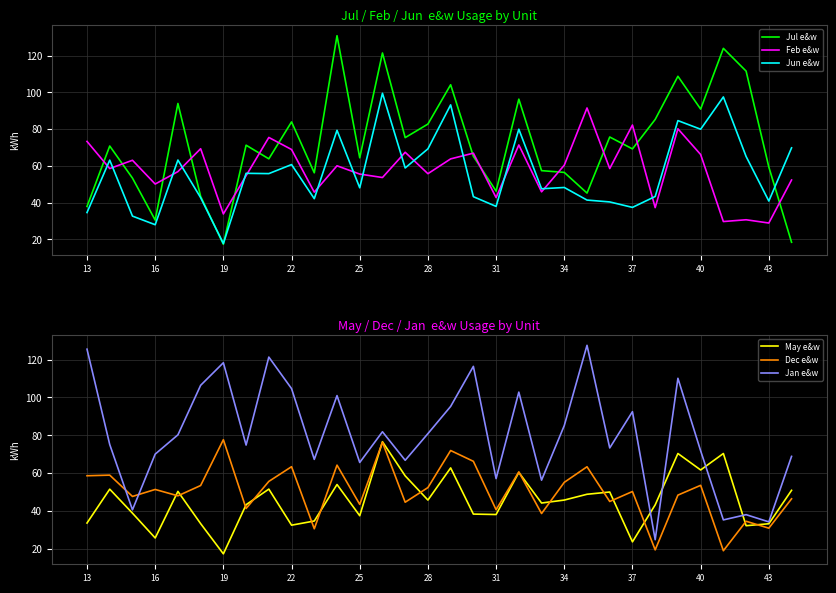

In May e&w, how many points are higher than both neighbors (excluding endpoints)?

10